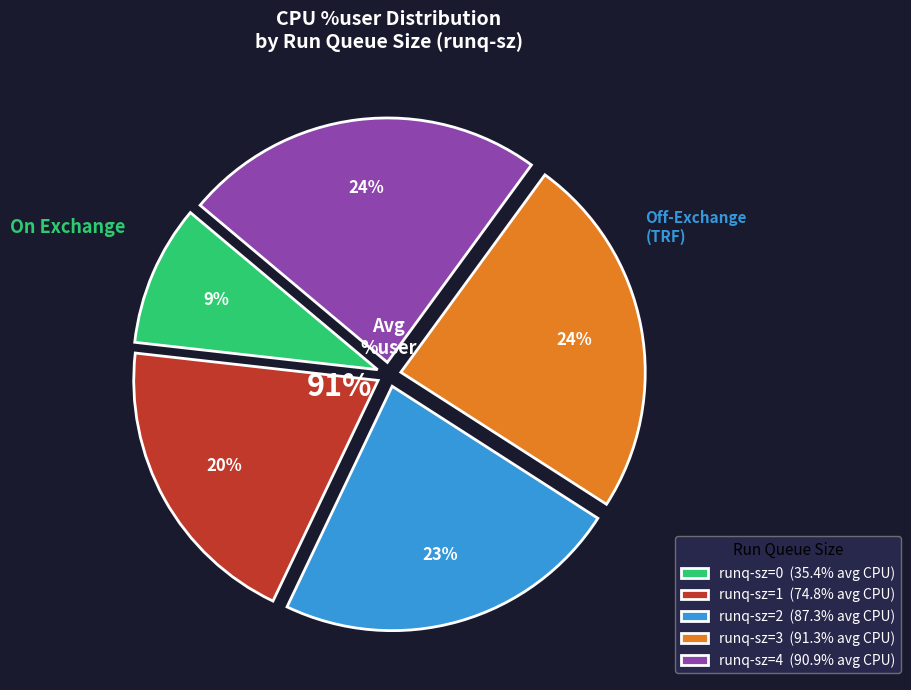

Which has a higher value, 21 or 20?

20